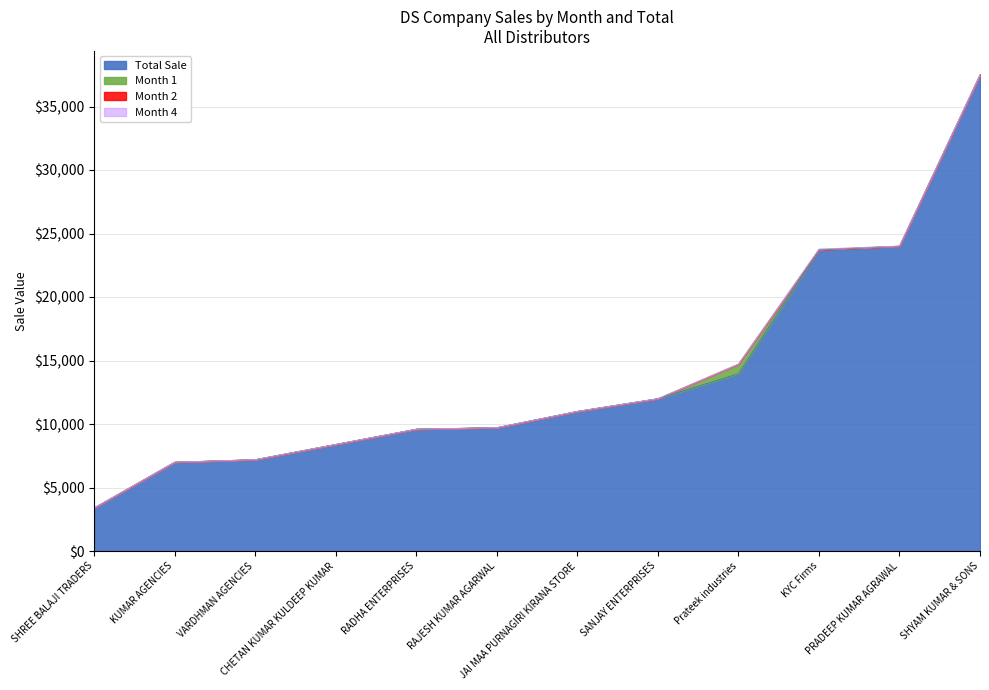

True or false: Total Sale and Month 3 intersect in this chart.

False